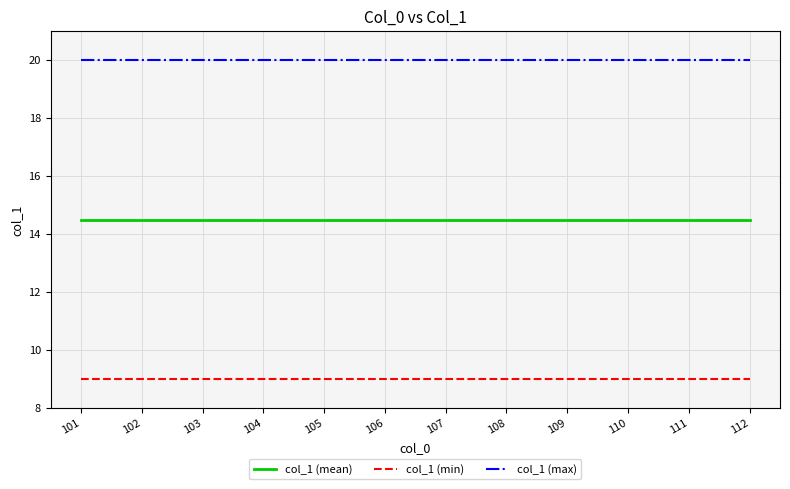

The value of col_1 (min) at 102 is 13.3. True or false?

False